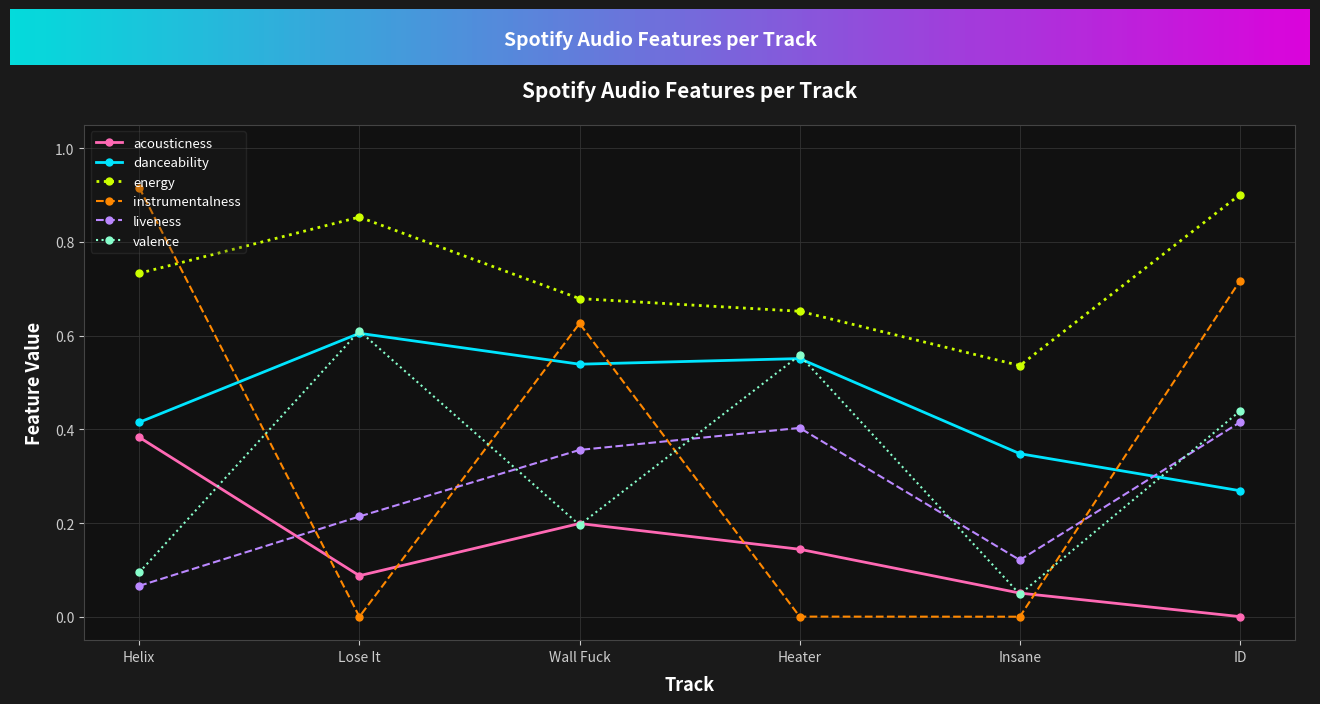

What is the label of the 5th point from the left?

Insane